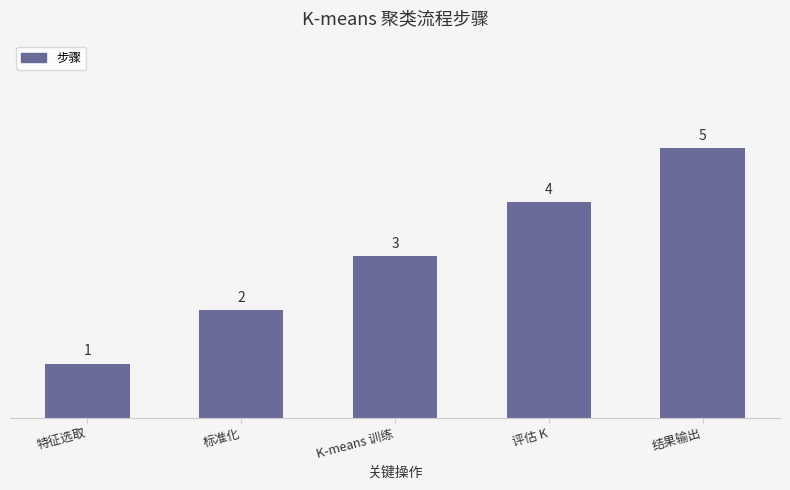

Rank the categories by value from lowest to highest.

特征选取, 标准化, K-means 训练, 评估 K, 结果输出